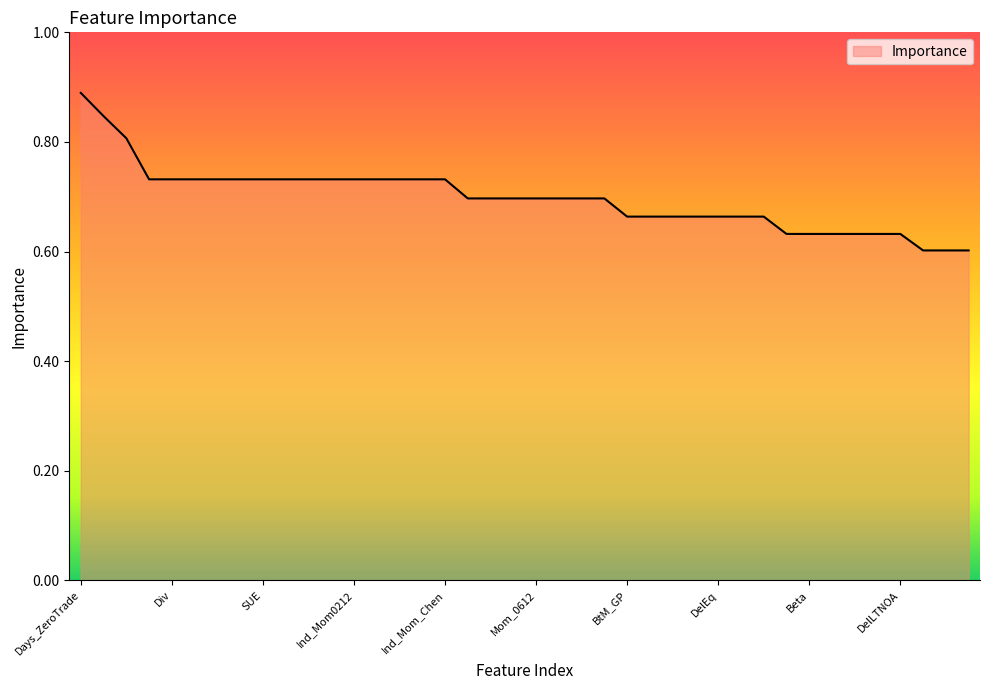

What is the difference between the maximum and minimum values?

0.3